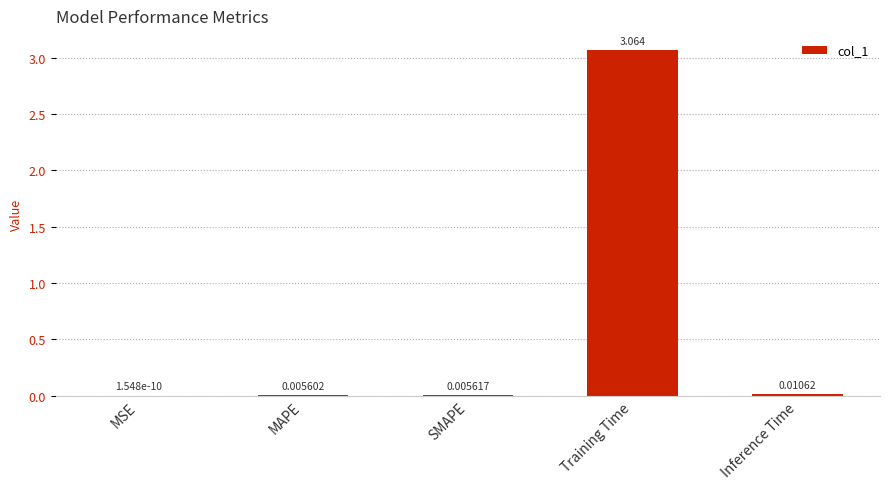

Which has a higher value, Inference Time or MSE?

Inference Time